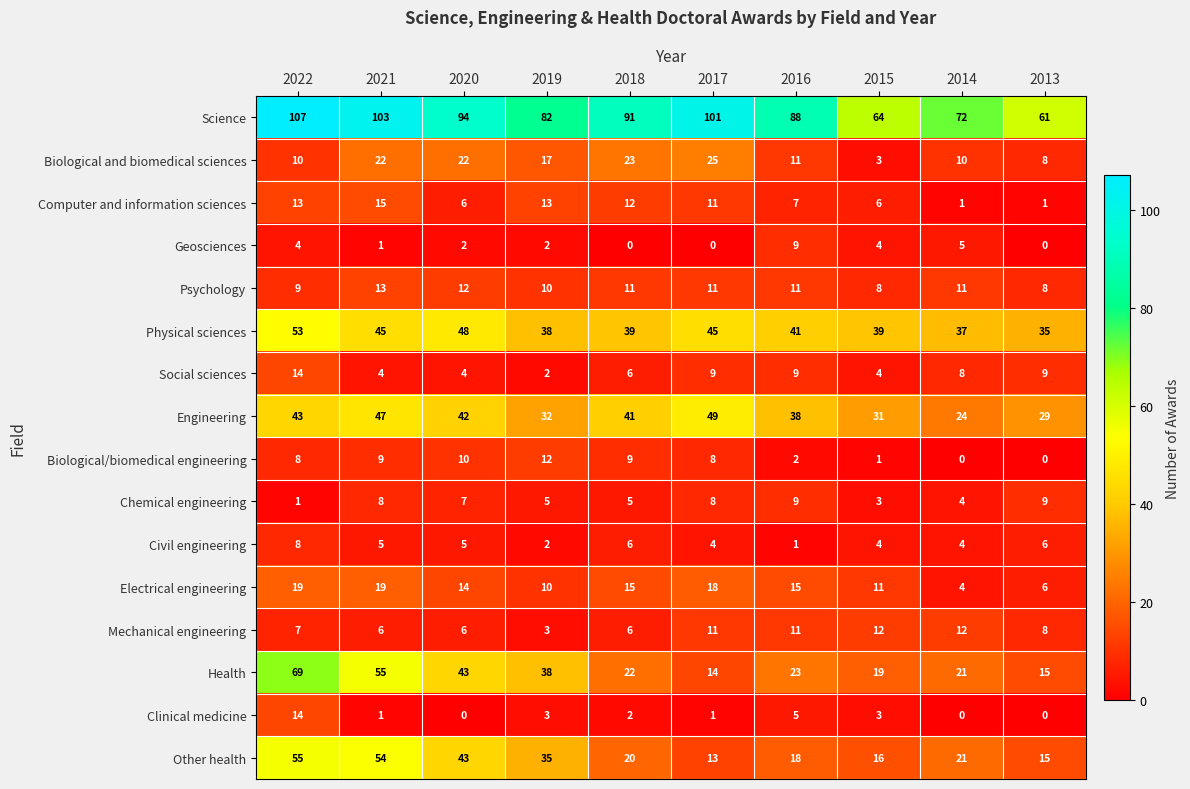

Rank the categories by Other health value from lowest to highest.

2017, 2013, 2015, 2016, 2018, 2014, 2019, 2020, 2021, 2022